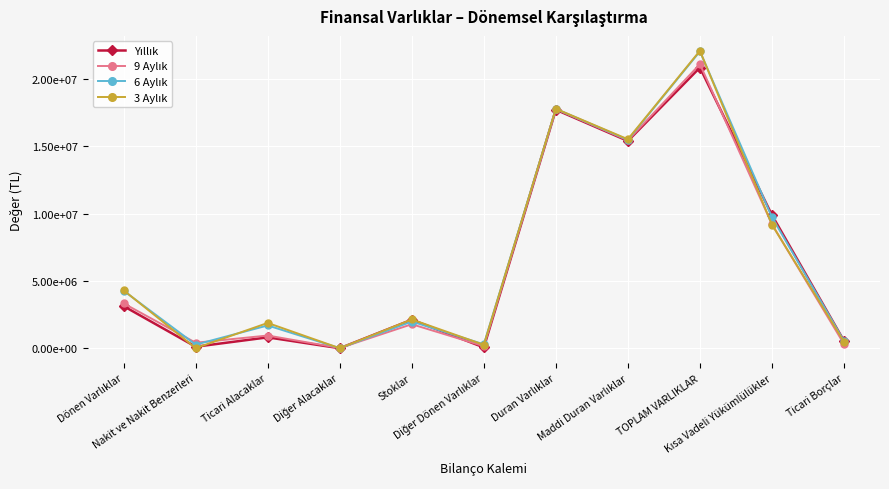

What is the label of the 2nd point from the left?

Nakit ve Nakit Benzerleri